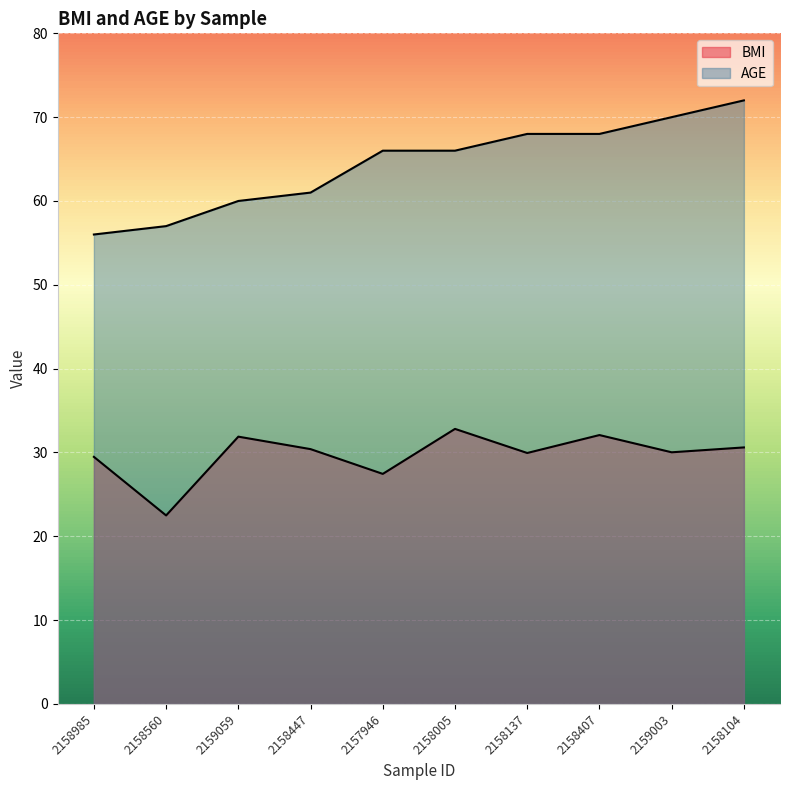

What is the sum of all AGE values?

644.0